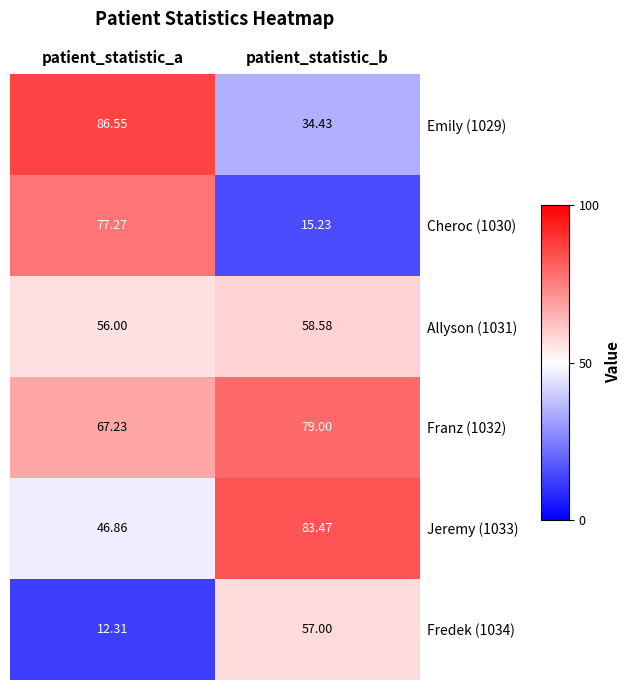

What is the difference between the highest and lowest values at patient_statistic_b?

68.2